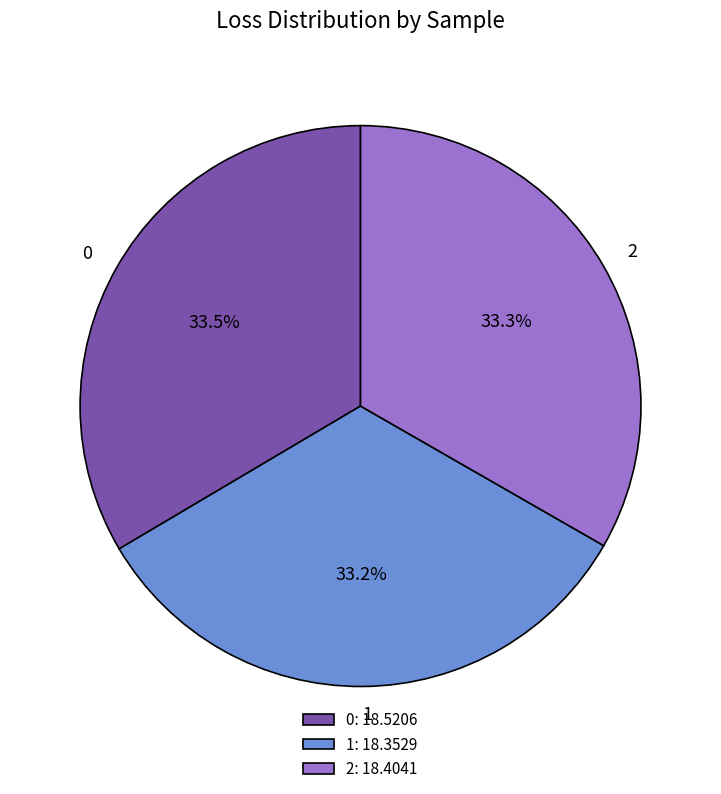

How many slices are in this pie chart?

3